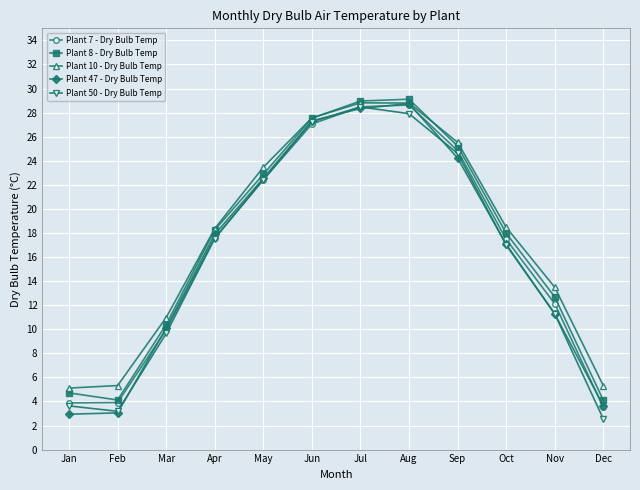

Where is the first local maximum for Plant 47 - Dry Bulb Temp?

Aug